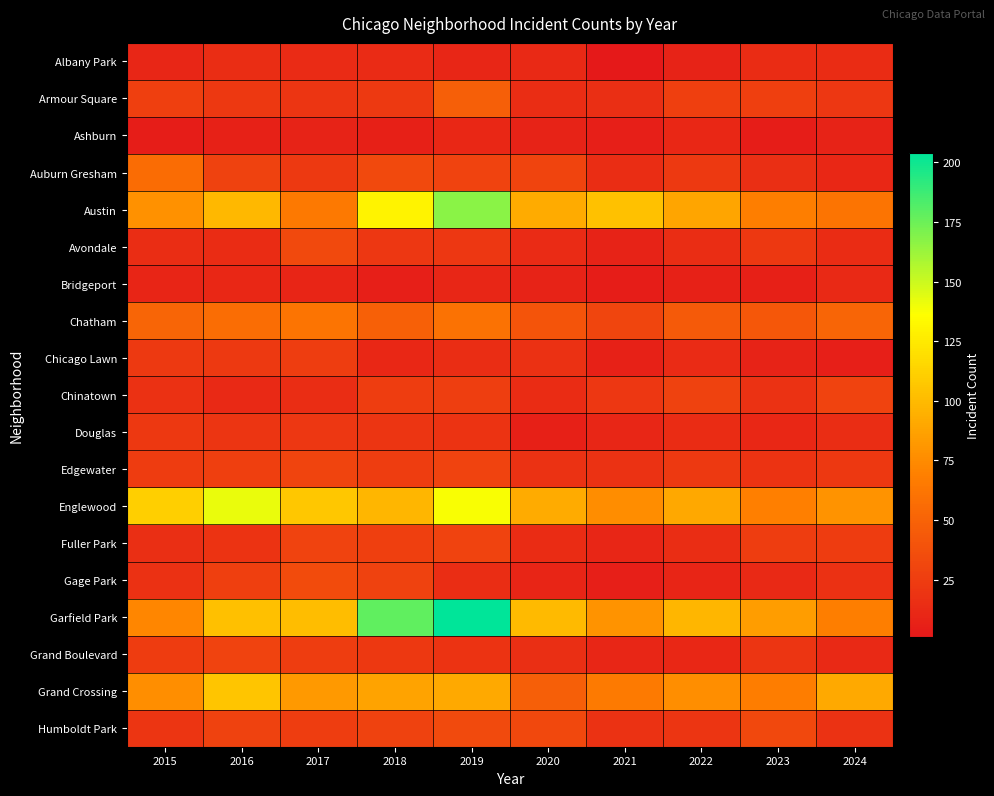

Which has a higher value, 2023 or 2015?

2023